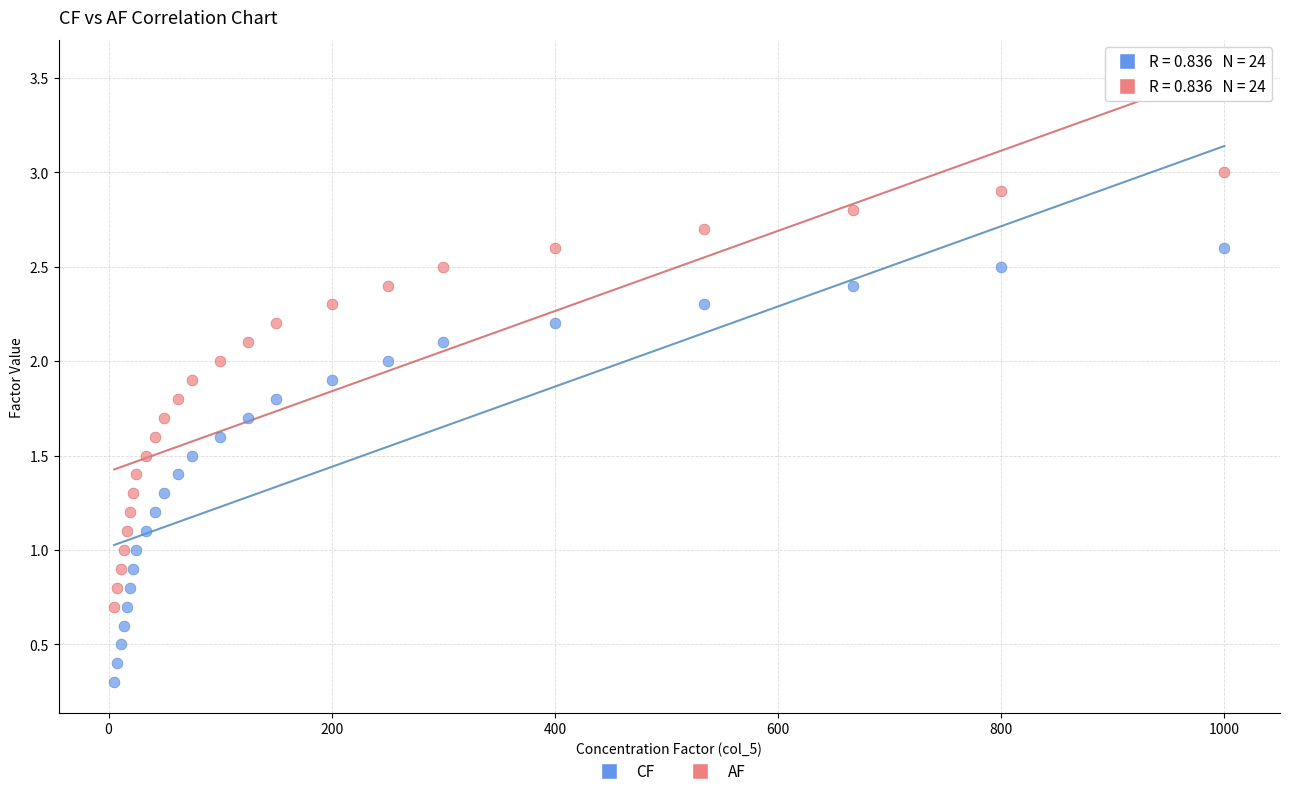

Which series reaches the minimum Y coordinate?

CF